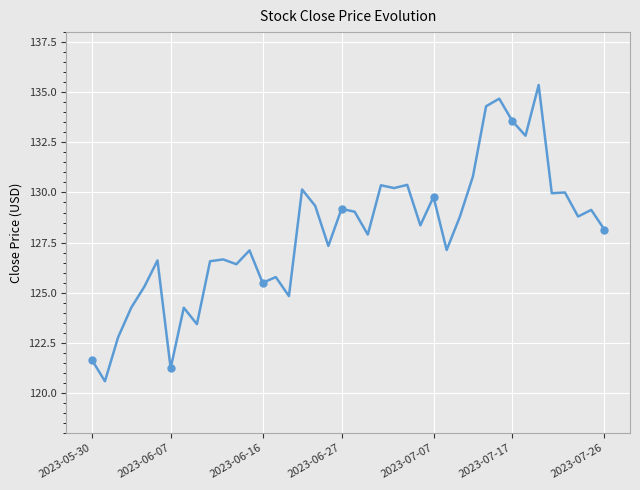

How many interior local peaks (higher than both neighbors) does the data have?

14